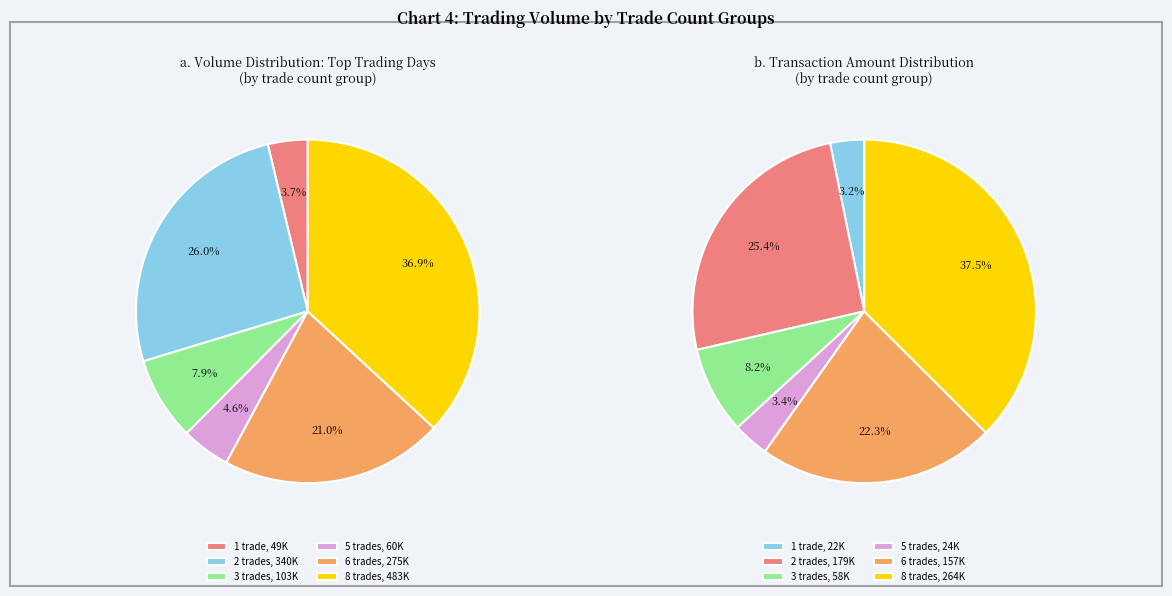

Does 101/05/16 account for over 50% of the chart?

No